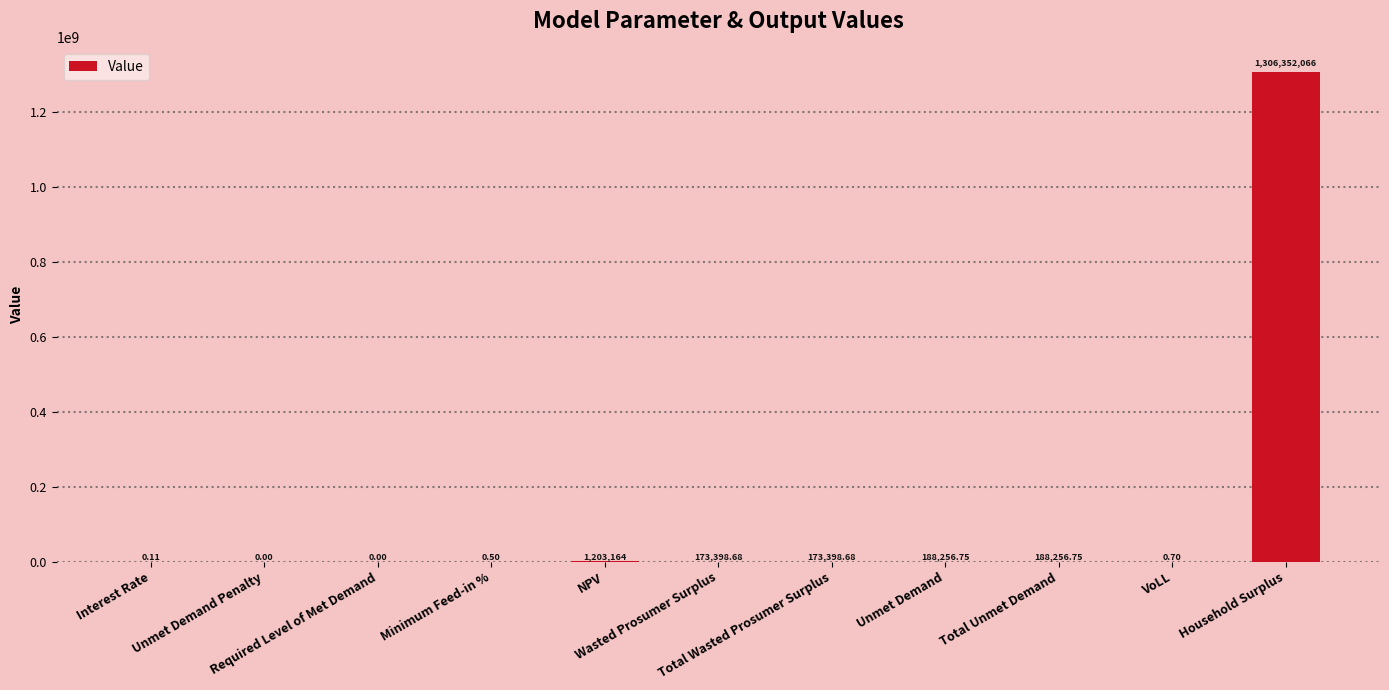

Which has a higher value, NPV or VoLL?

NPV